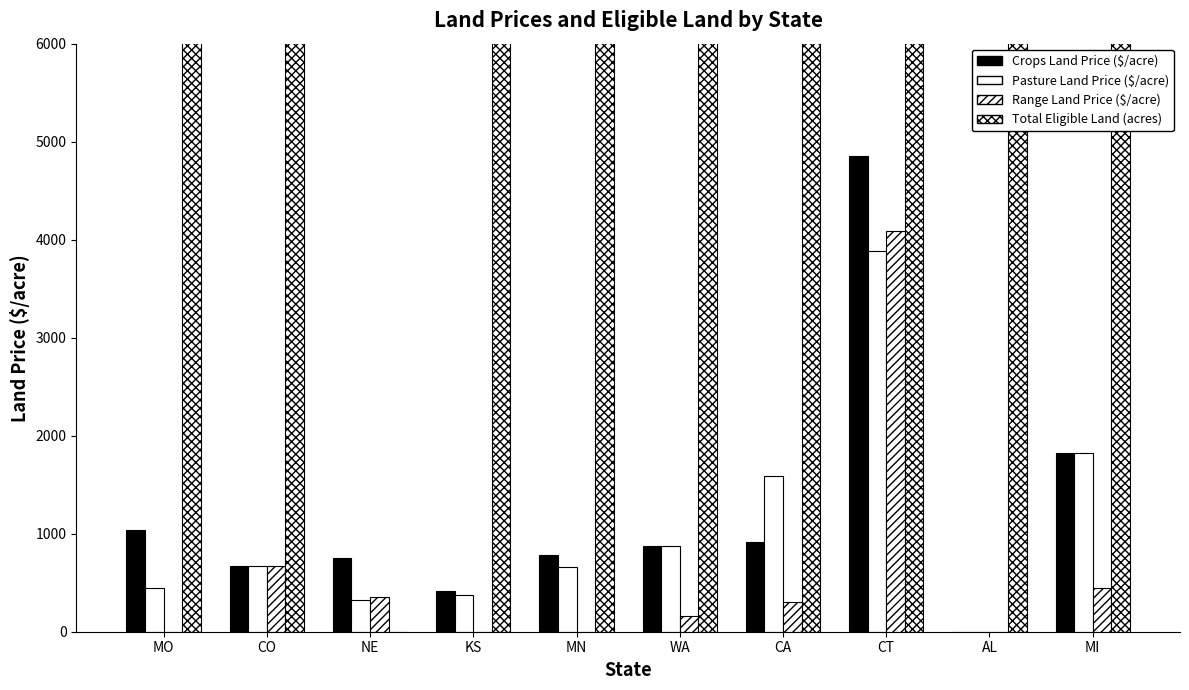

What are all the series names shown in the legend?

Crops Land Price ($/acre), Pasture Land Price ($/acre), Range Land Price ($/acre), Total Eligible Land (acres)